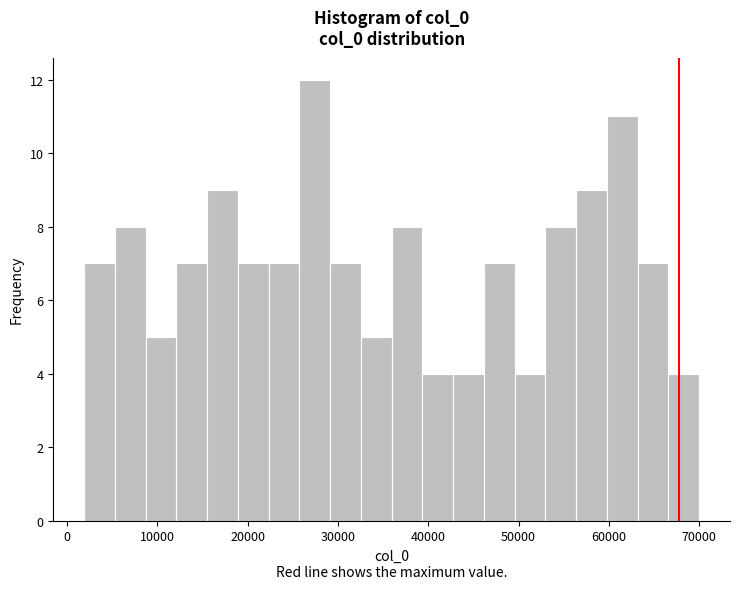

Around what value on the x-axis is the tallest bar? Give the approximate position of its centre, as read against the axis.

27000